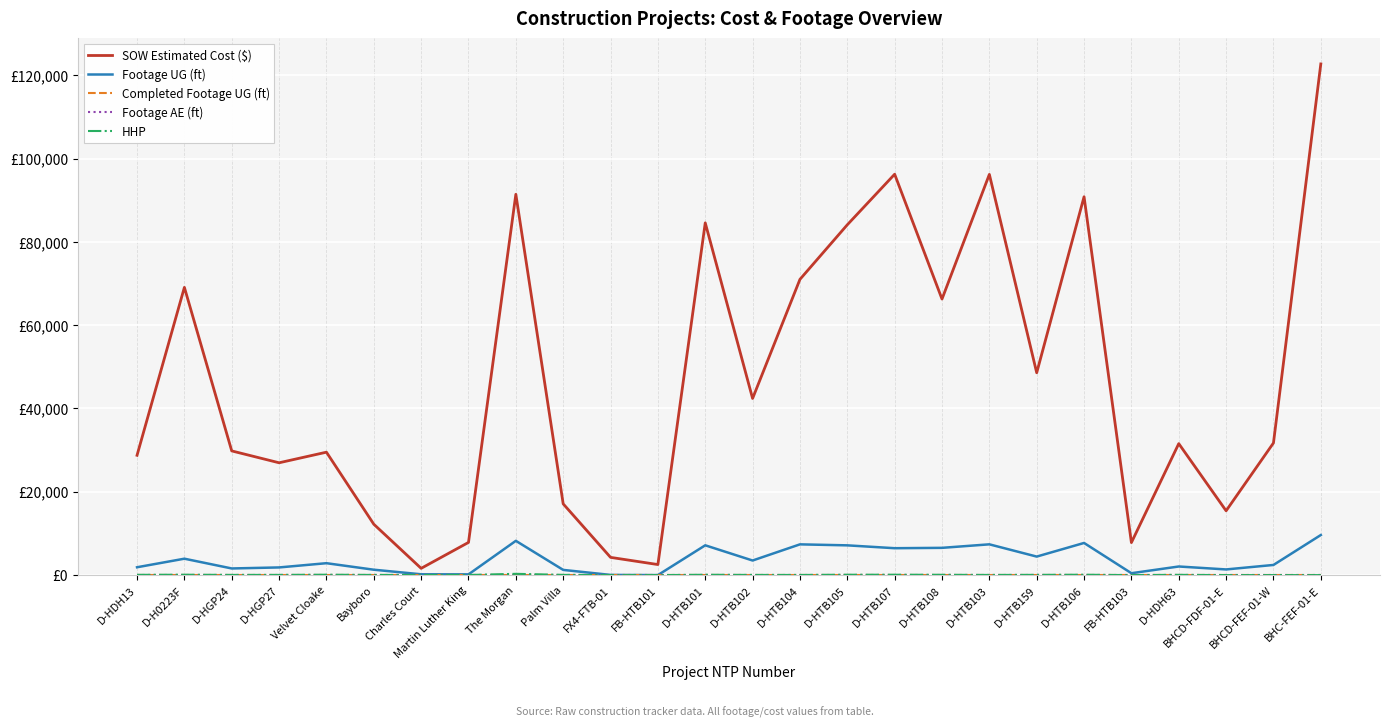

True or false: HHP and SOW Estimated Cost ($) cross at least once.

False